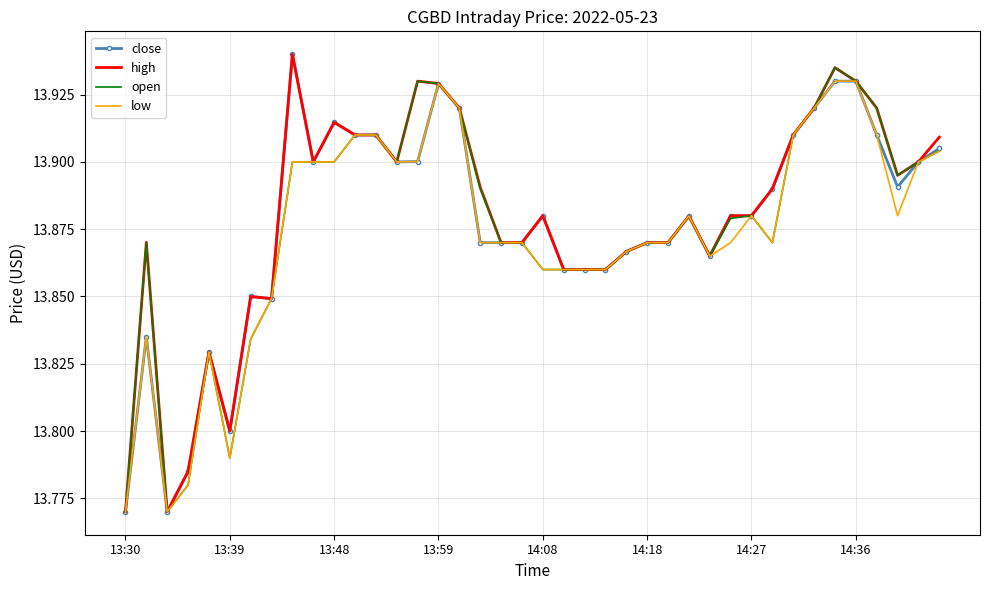

What are all the series names shown in the legend?

close, high, open, low